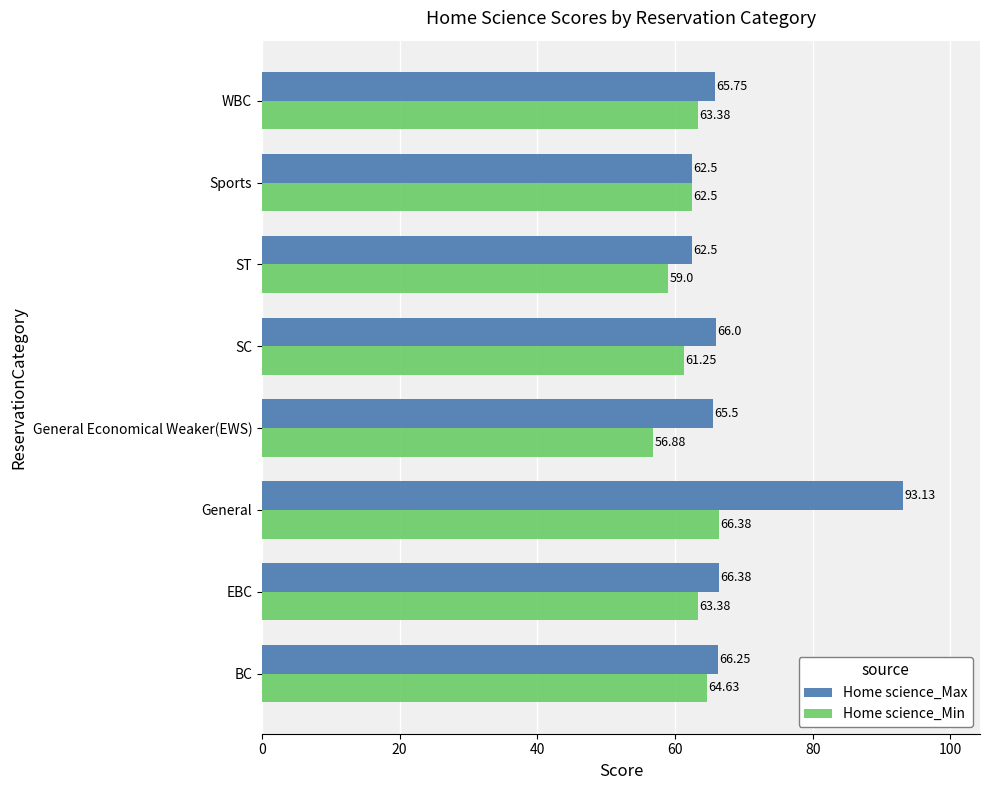

What is the difference between the maximum and minimum values in the Home science_Min series?

9.5